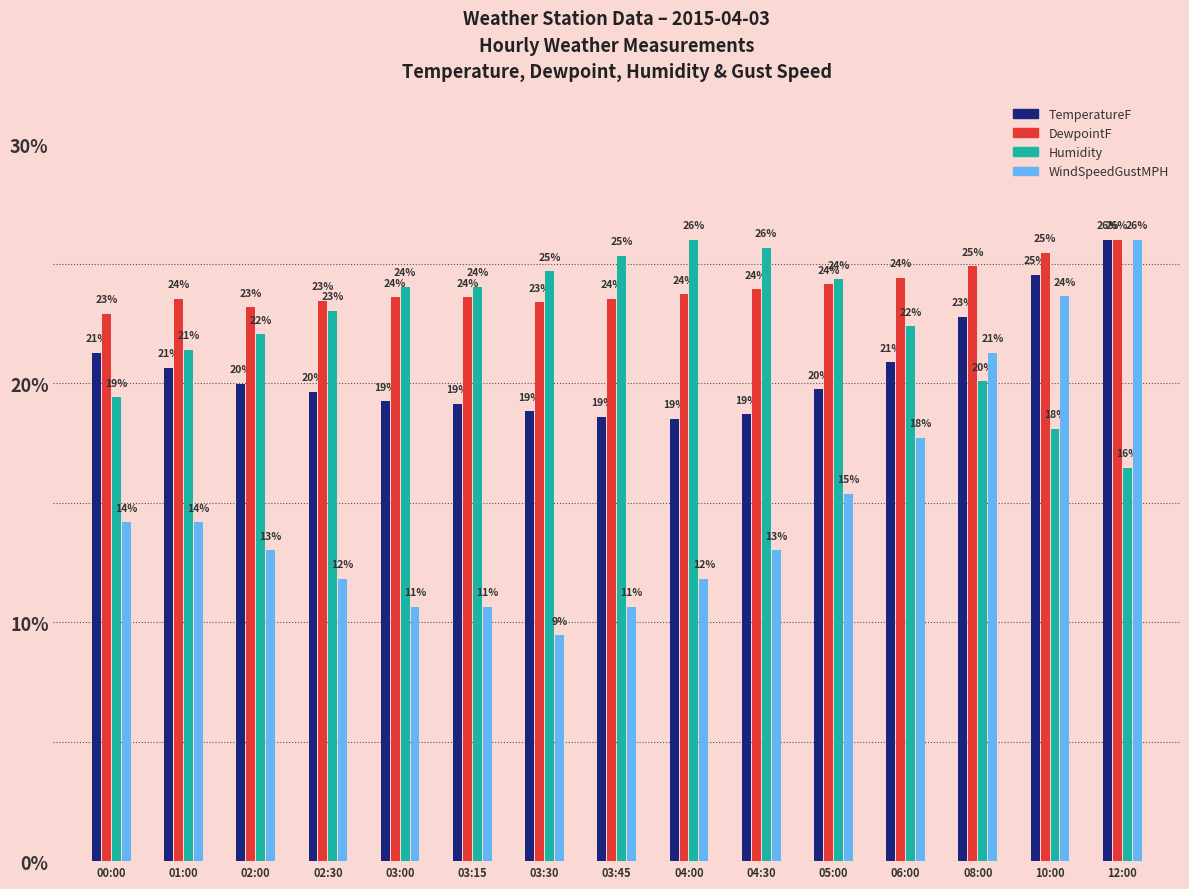

At which label does TemperatureF first exceed 19?

00:00